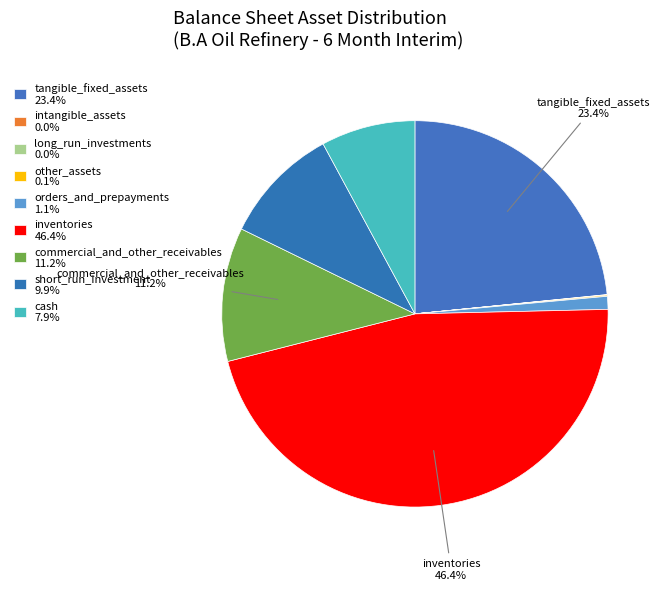

Is there any slice that represents more than half of the pie?

No